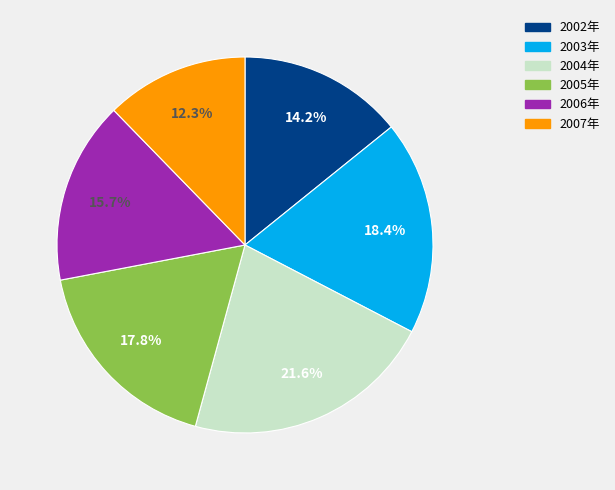

Is there any slice that represents more than half of the pie?

No